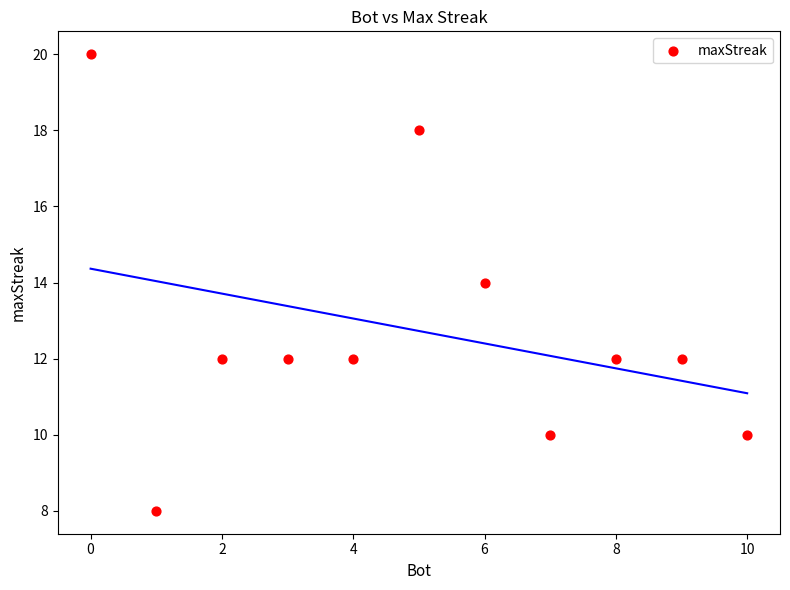

What is the range of X values (max minus min)?

10